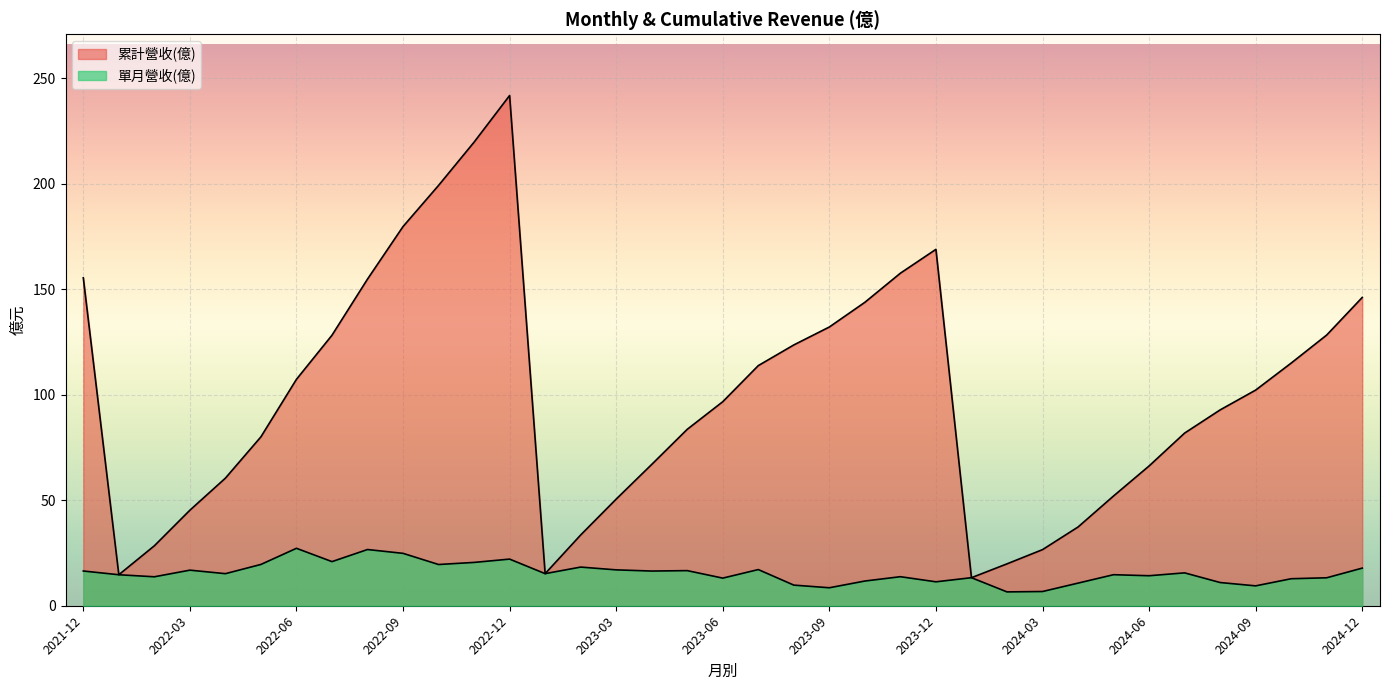

Does the chart display data point markers on the line(s)?

No